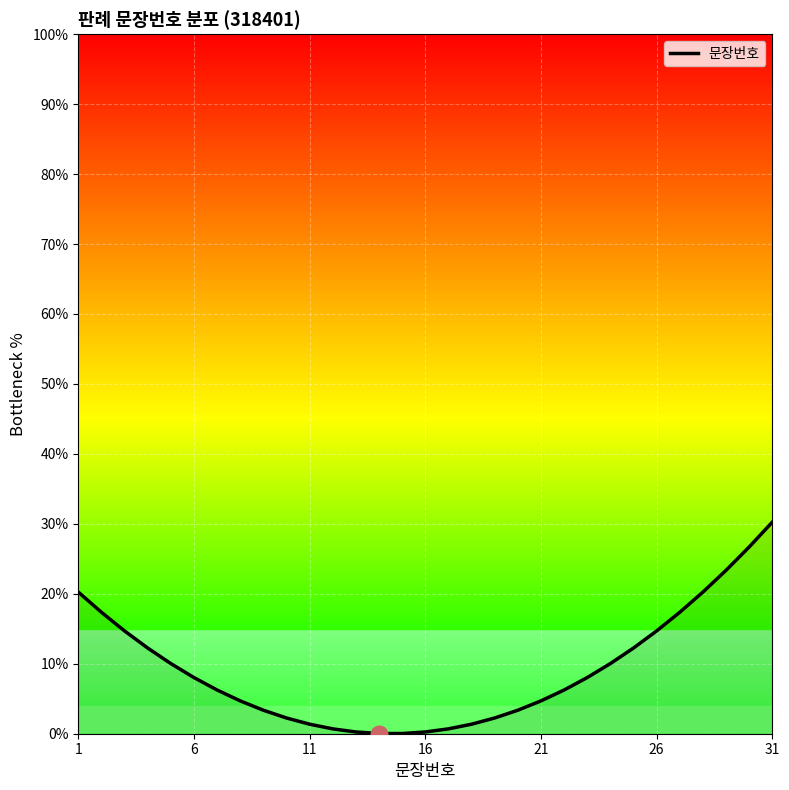

At which category does the chart reach its peak across all series?

31